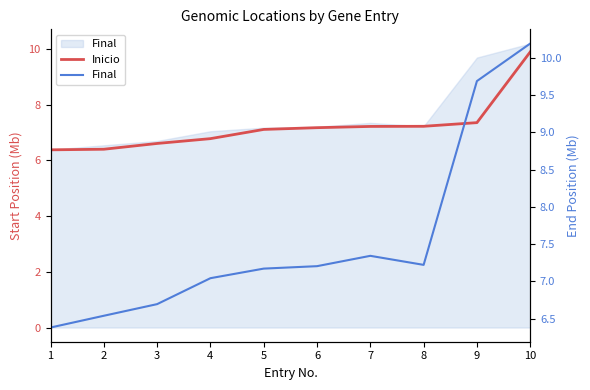

What is the average value of the Inicio series?

7.2